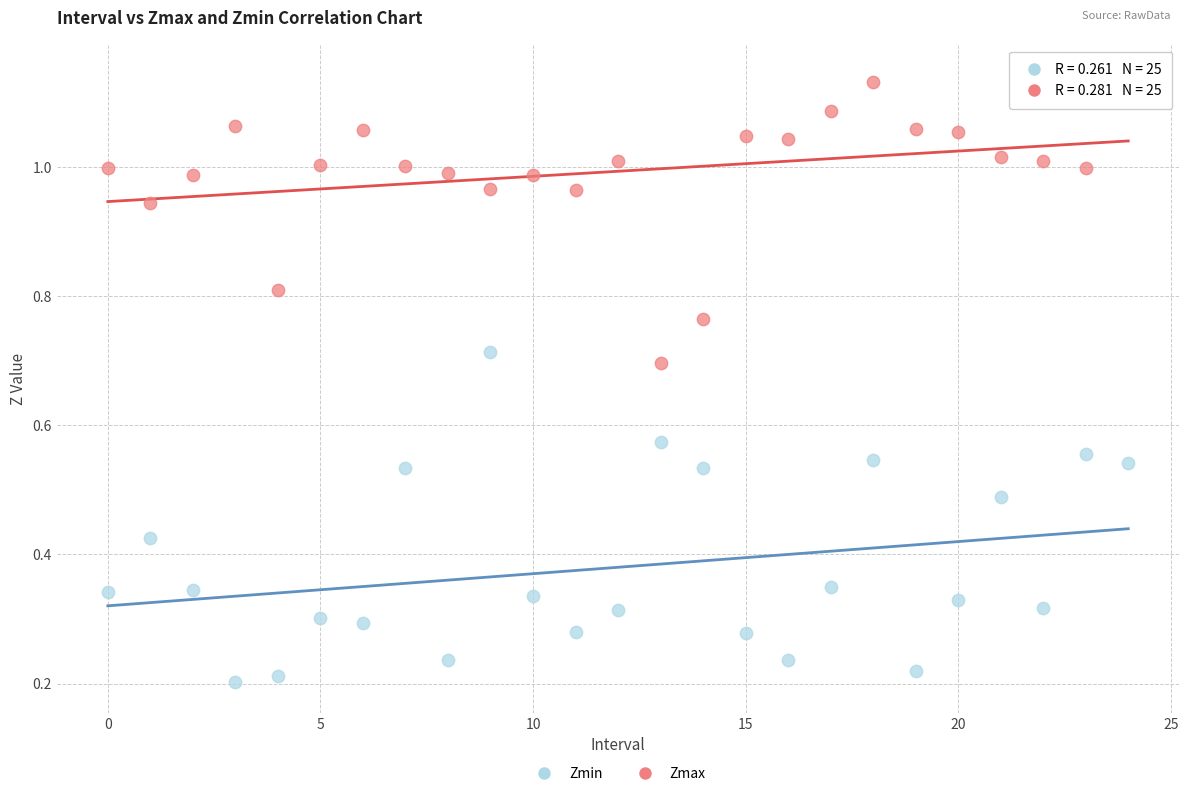

Which series contains the highest Y value?

Zmax